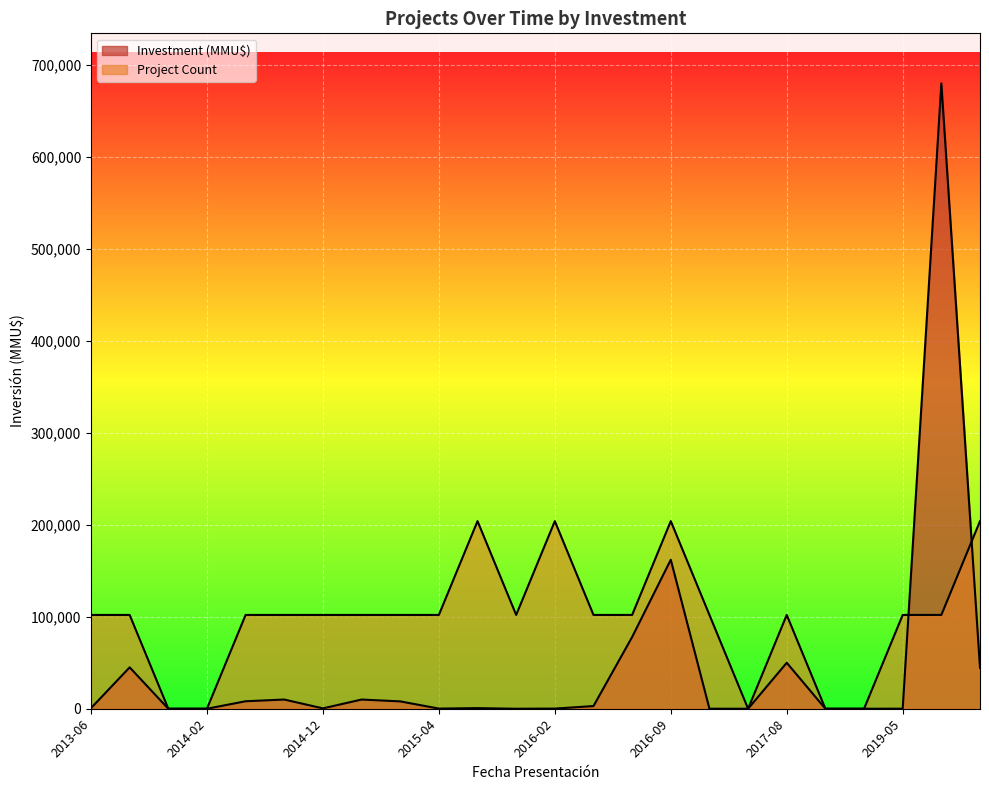

What is the sum of all Investment (MMU$) values?

1100691